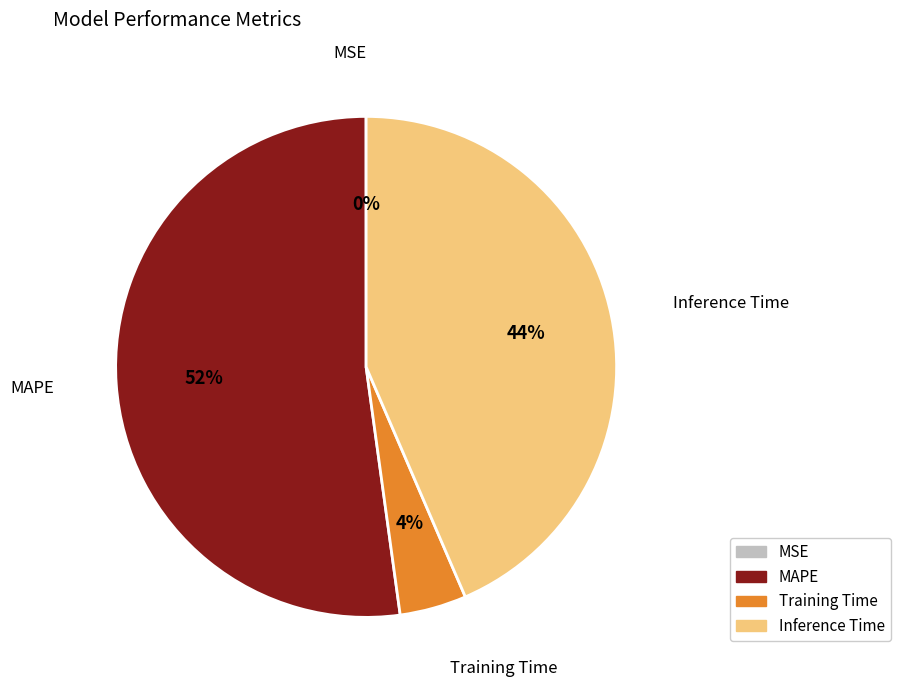

To the nearest percent, what is the average slice percentage?

25%